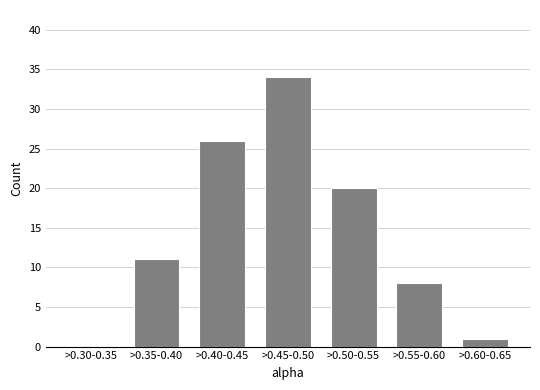

Reading left to right, what are all the values shown in this chart?

>0.30-0.35=0	>0.35-0.40=11	>0.40-0.45=26	>0.45-0.50=34	>0.50-0.55=20	>0.55-0.60=8	>0.60-0.65=1